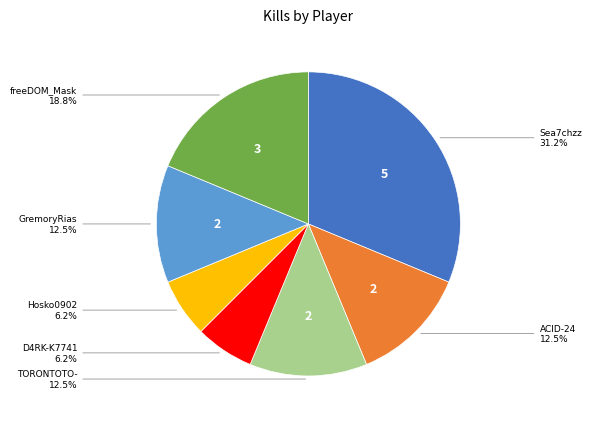

What is the largest slice in the pie chart?

Sea7chzz